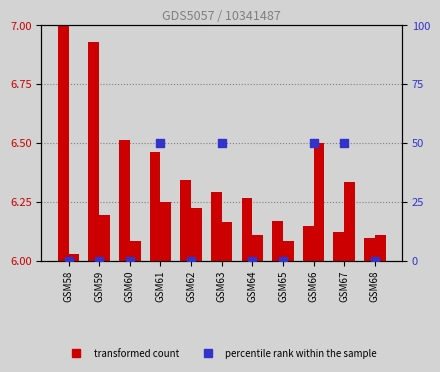

Is the value of col_2 (transformed count 2) at GSM61 greater than the value of col_0 (transformed count) at GSM58?

No